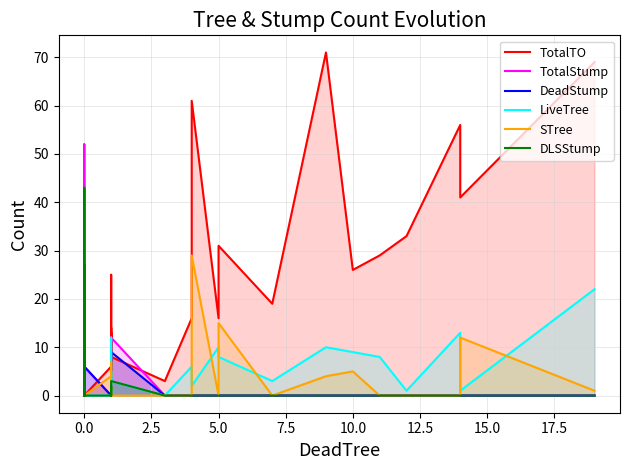

In TotalStump, how many points are lower than both neighbors (excluding endpoints)?

3